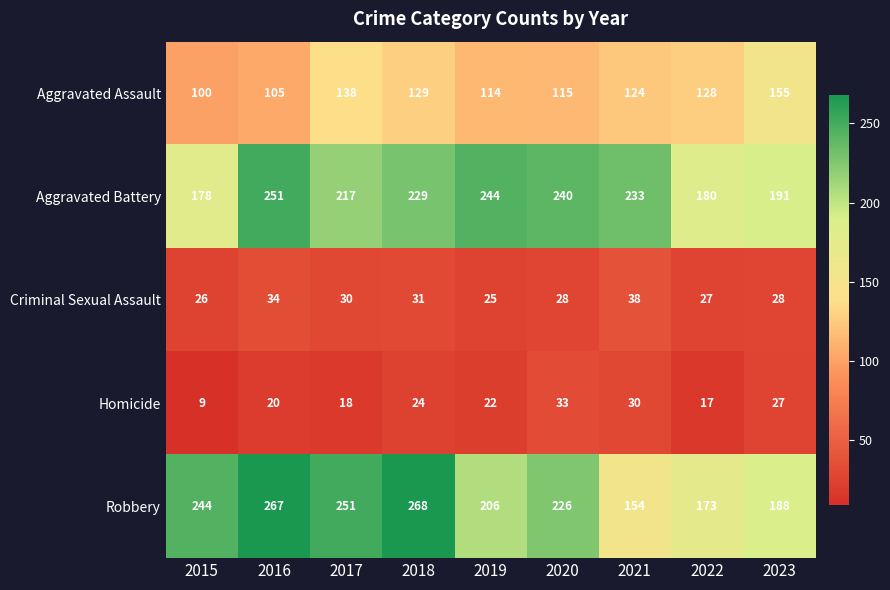

Which series has the largest range (max minus min)?

Robbery